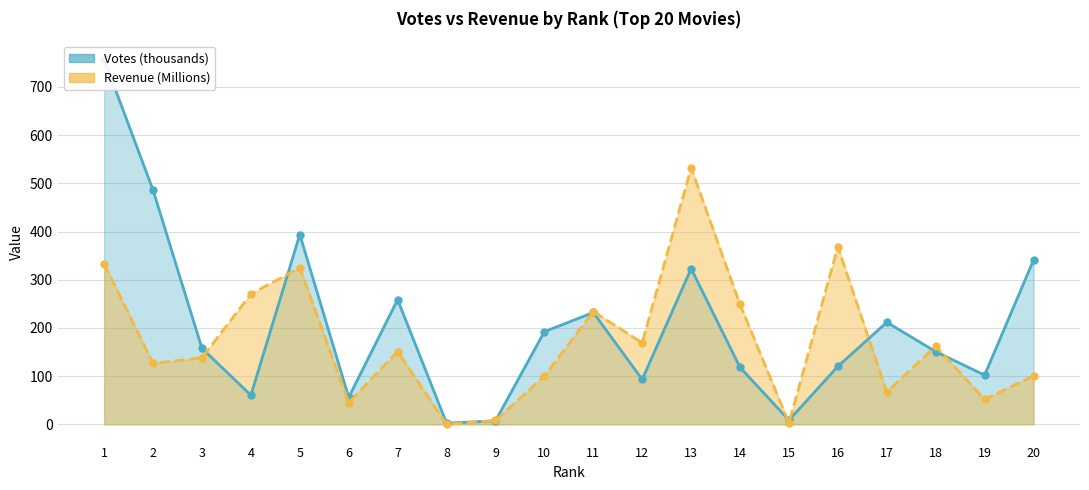

What is the average value of the Votes (thousands) series?

203.6